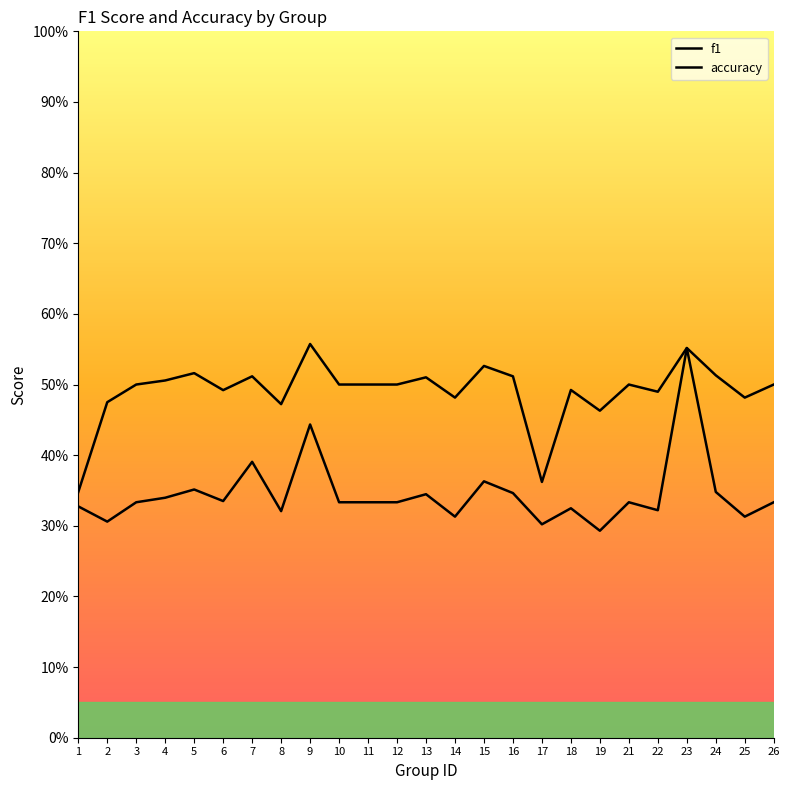

Reading right to left, list all the values displayed in this chart.

f1: 26=0.3	25=0.3	24=0.3	23=0.6	22=0.3	21=0.3	19=0.3	18=0.3	17=0.3	16=0.3	15=0.4	14=0.3	13=0.3	12=0.3	11=0.3	10=0.3	9=0.4	8=0.3	7=0.4	6=0.3	5=0.4	4=0.3	3=0.3	2=0.3	1=0.3
accuracy: 26=0.5	25=0.5	24=0.5	23=0.6	22=0.5	21=0.5	19=0.5	18=0.5	17=0.4	16=0.5	15=0.5	14=0.5	13=0.5	12=0.5	11=0.5	10=0.5	9=0.6	8=0.5	7=0.5	6=0.5	5=0.5	4=0.5	3=0.5	2=0.5	1=0.3